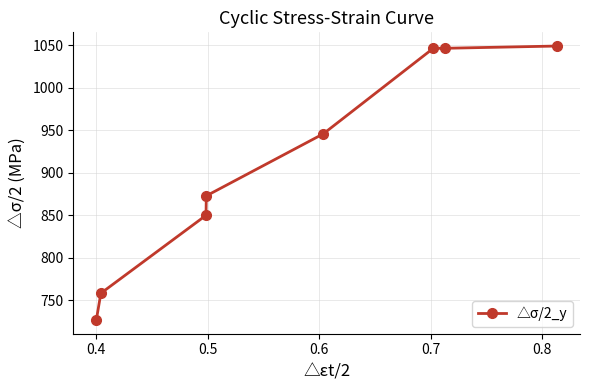

Reading left to right, extract all data points from this chart.

726.8	758.3	849.9	872.8	945.7	1046.3	1046.3	1048.9